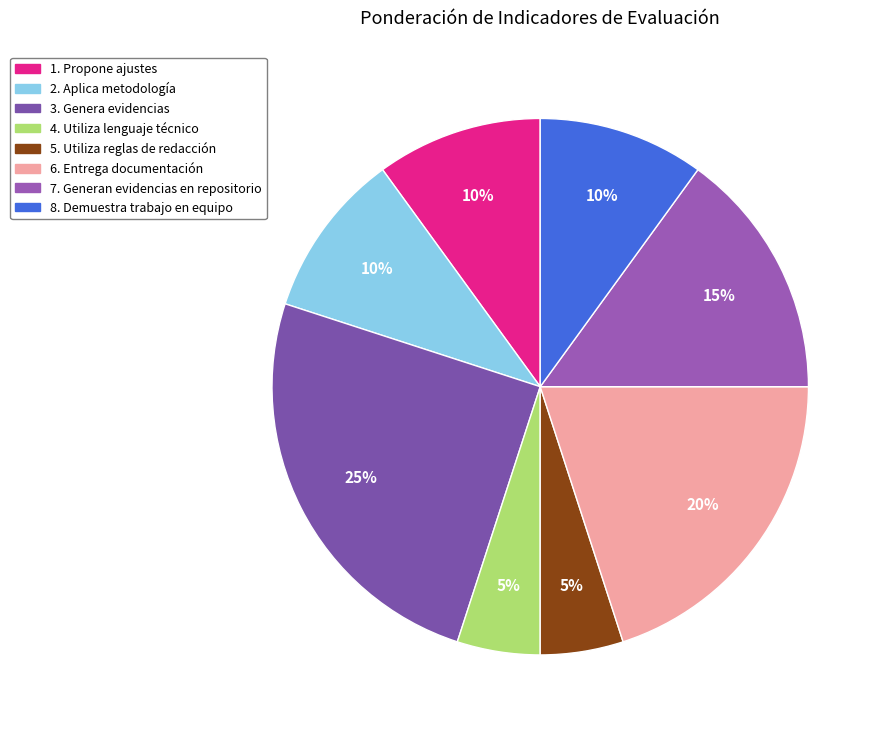

Combined, what portion of the pie is 3. Genera evidencias and 5. Utiliza reglas de redacción?

30.0%